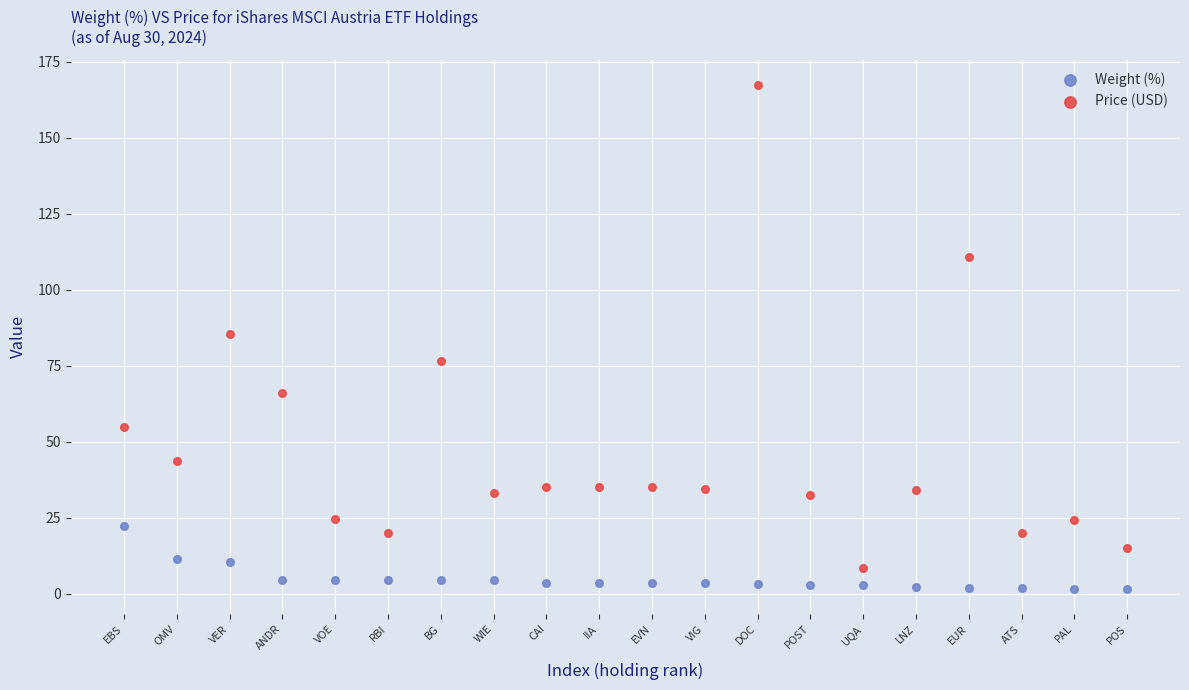

Which series has the widest spread of Y values?

Price (USD)